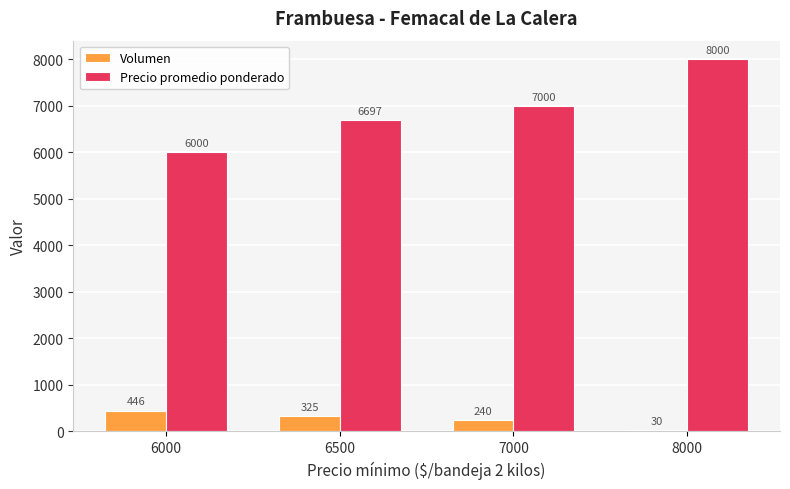

What are all the series names shown in the legend?

Volumen, Precio promedio ponderado